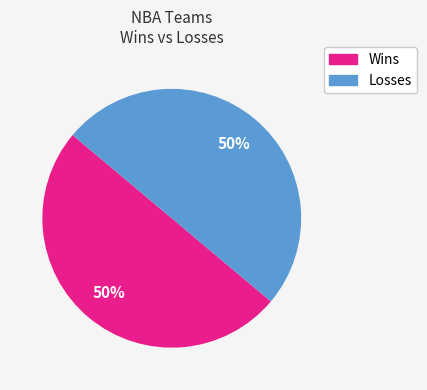

How many slices are in this pie chart?

2